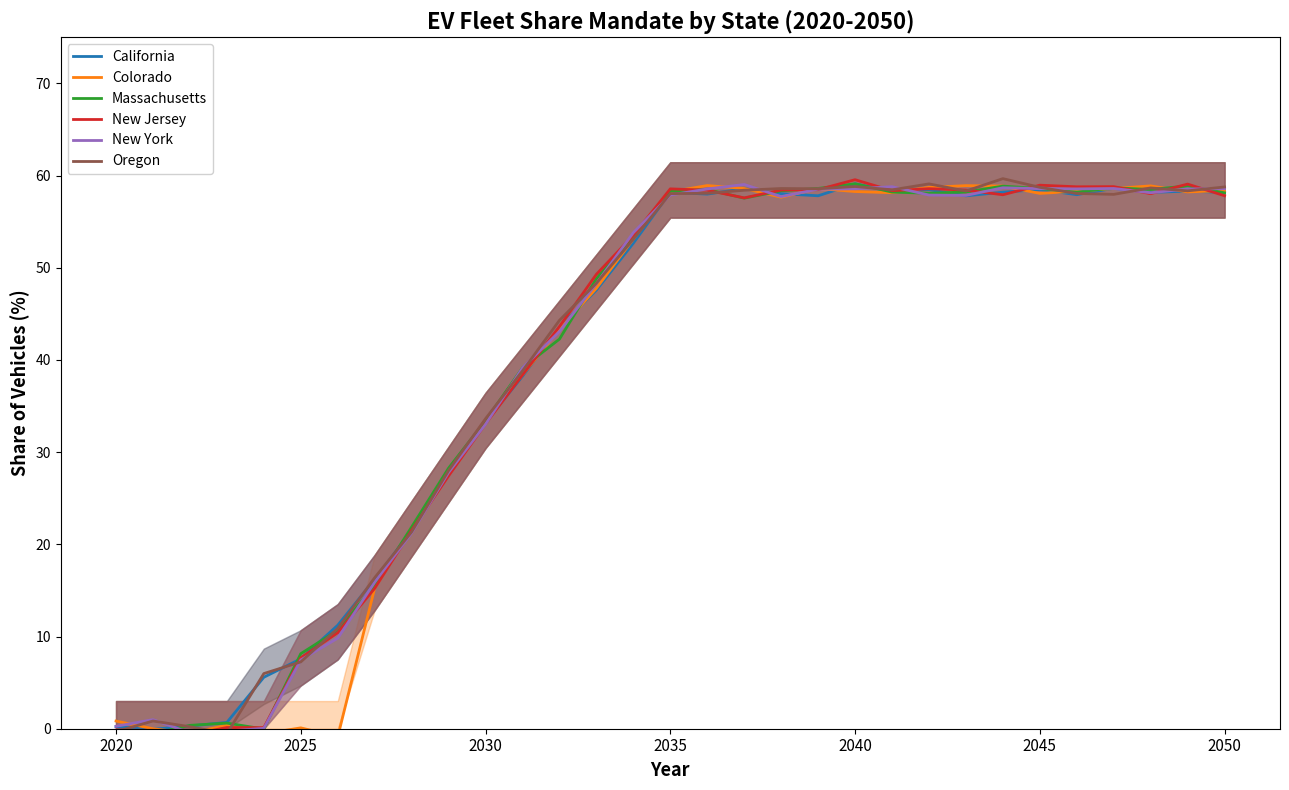

What is the value of the New Jersey point at the 5th from the left?

0.1